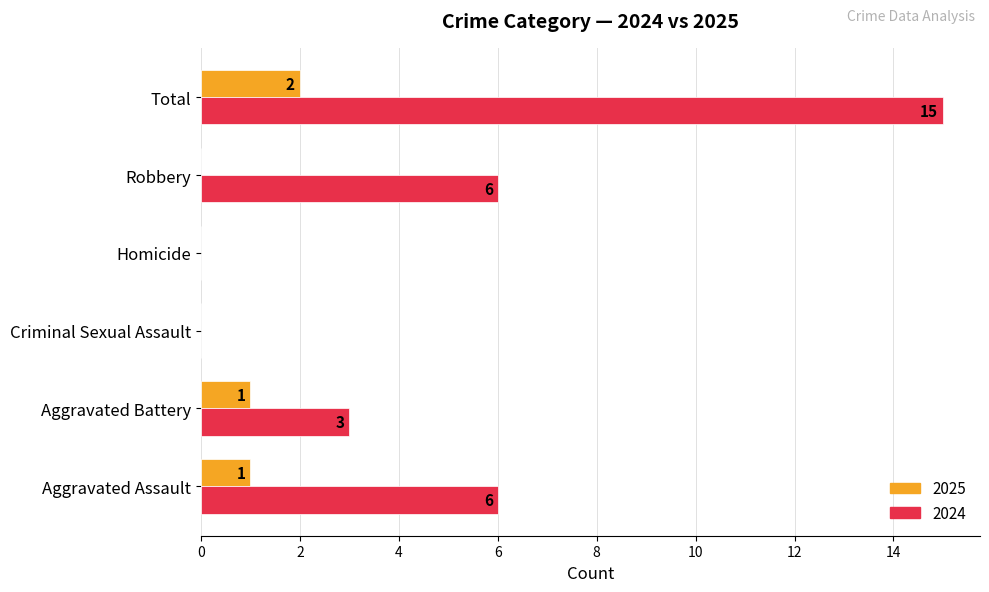

At which label does 2024 reach its peak?

Total